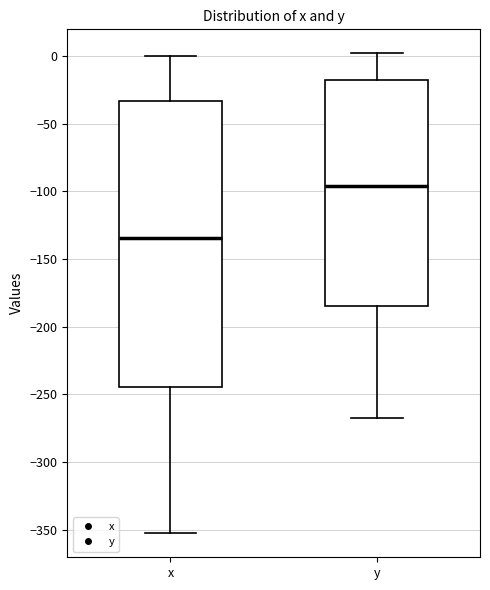

Which box has the highest median line?

y